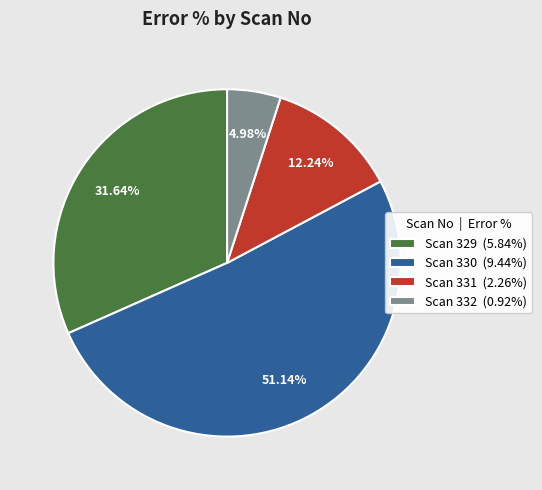

Count the number of slices in the pie.

4